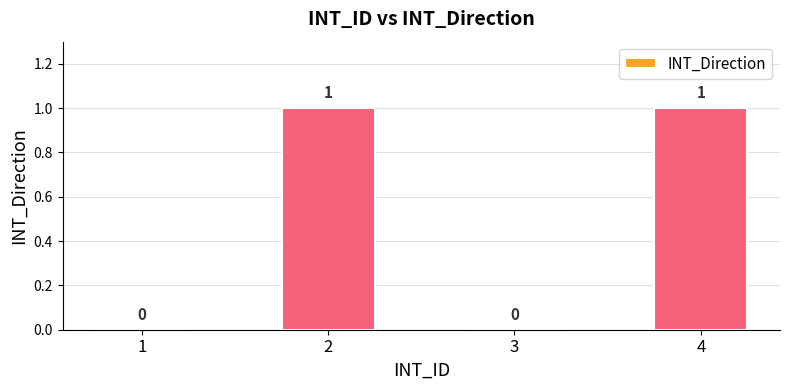

Is it true that the value at 1 is -1?

False